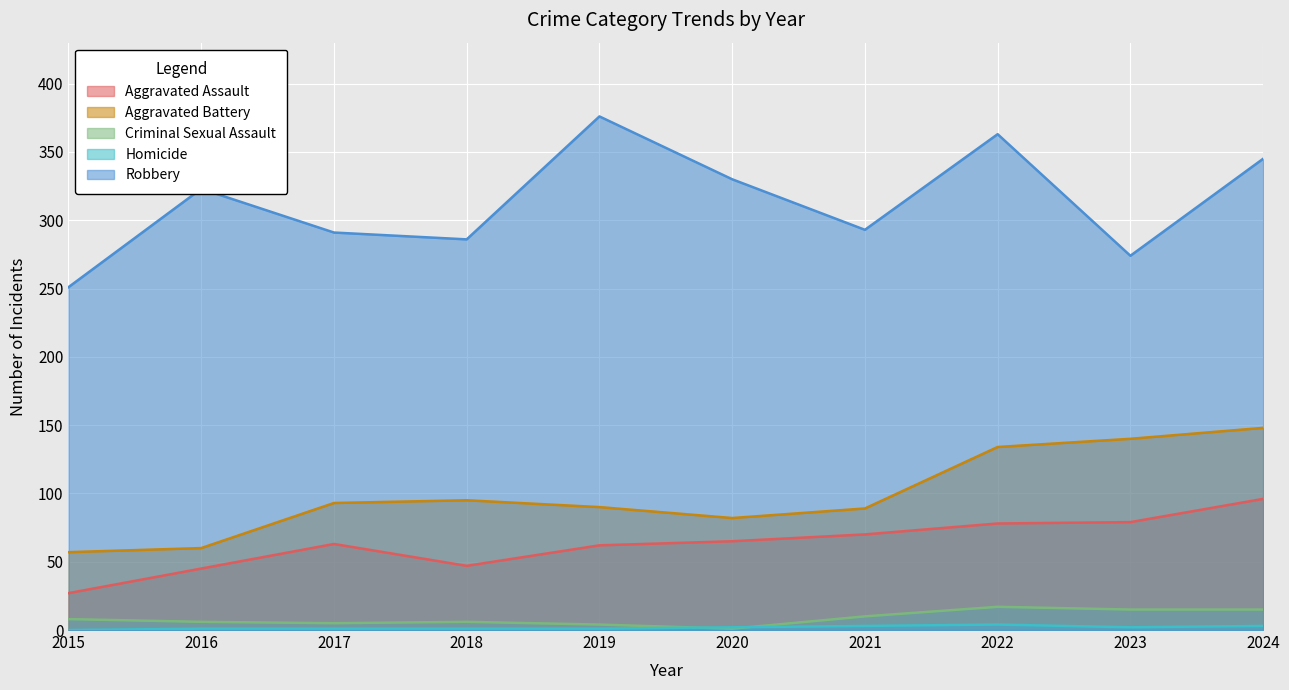

Reading right to left, transcribe all the data shown in this chart.

Aggravated Assault: 96	79	78	70	65	62	47	63	45	27
Aggravated Battery: 148	140	134	89	82	90	95	93	60	57
Criminal Sexual Assault: 15	15	17	10	1	4	6	5	6	8
Homicide: 3	2	4	3	2	1	1	1	1	0
Robbery: 345	274	363	293	330	376	286	291	323	251